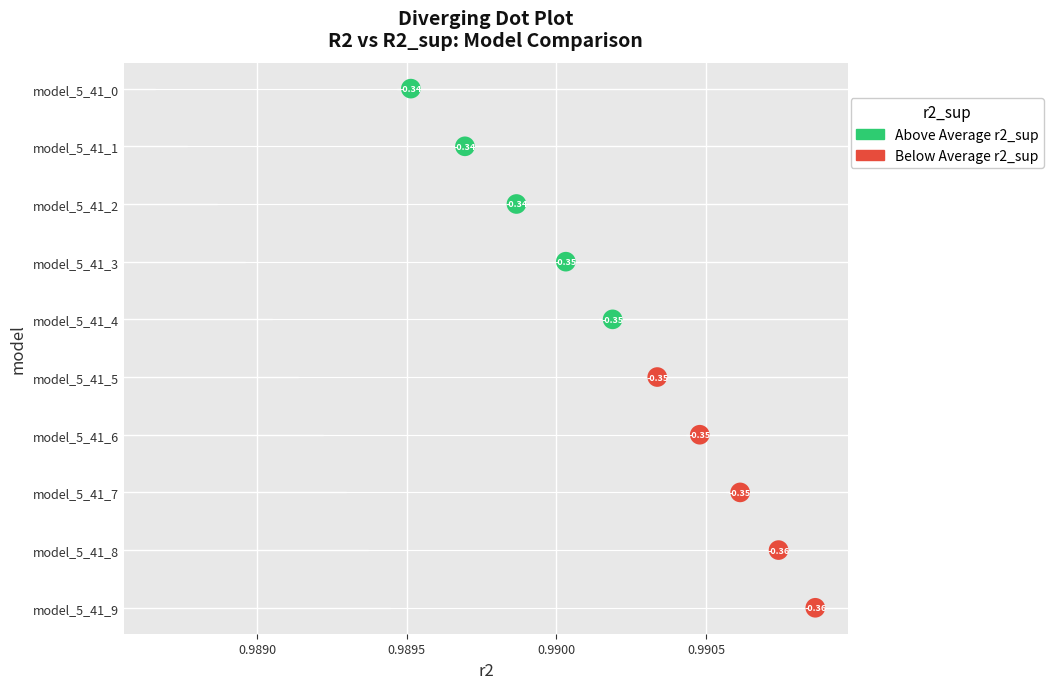

What are all the series names shown in the legend?

Above Average r2_sup, Below Average r2_sup